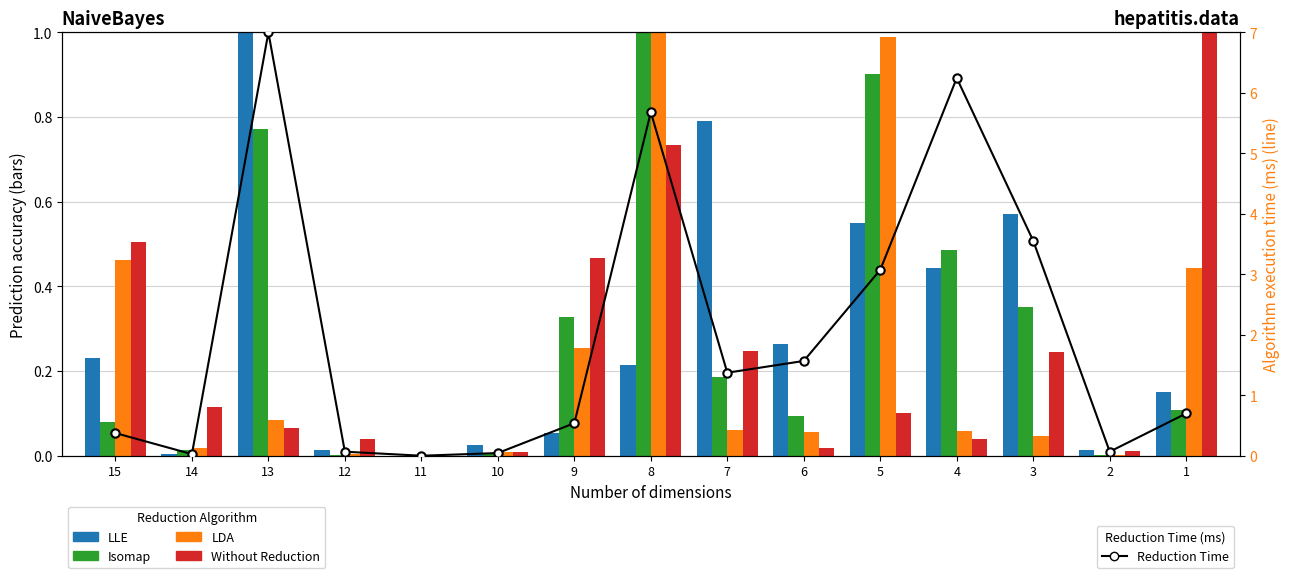

What is the sum of all Isomap values?

4.3